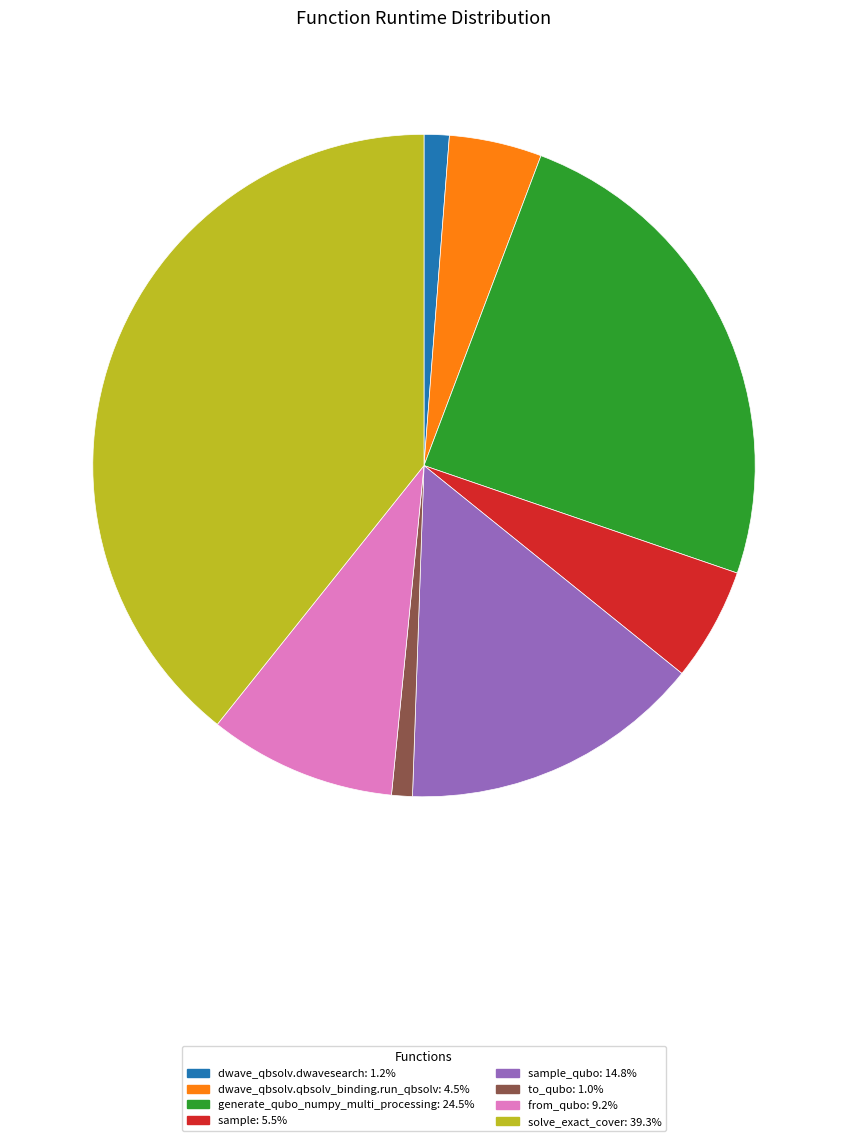

Is there a majority slice in this chart?

No